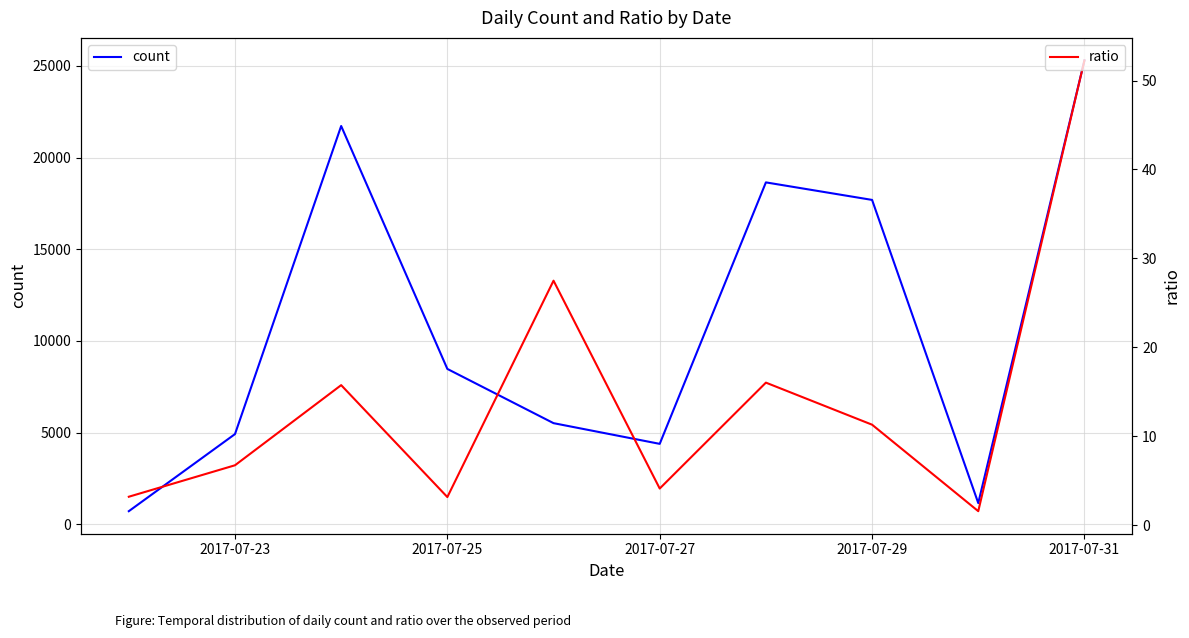

What is the maximum value for count?

25302.2